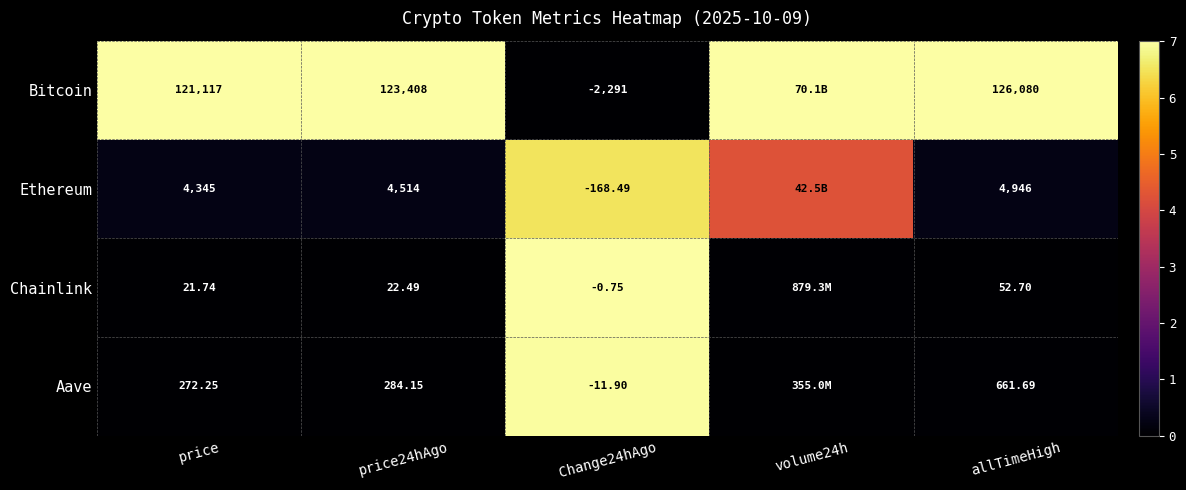

At Change24hAgo, list the series in order from largest to smallest.

Chainlink, Aave, Ethereum, Bitcoin